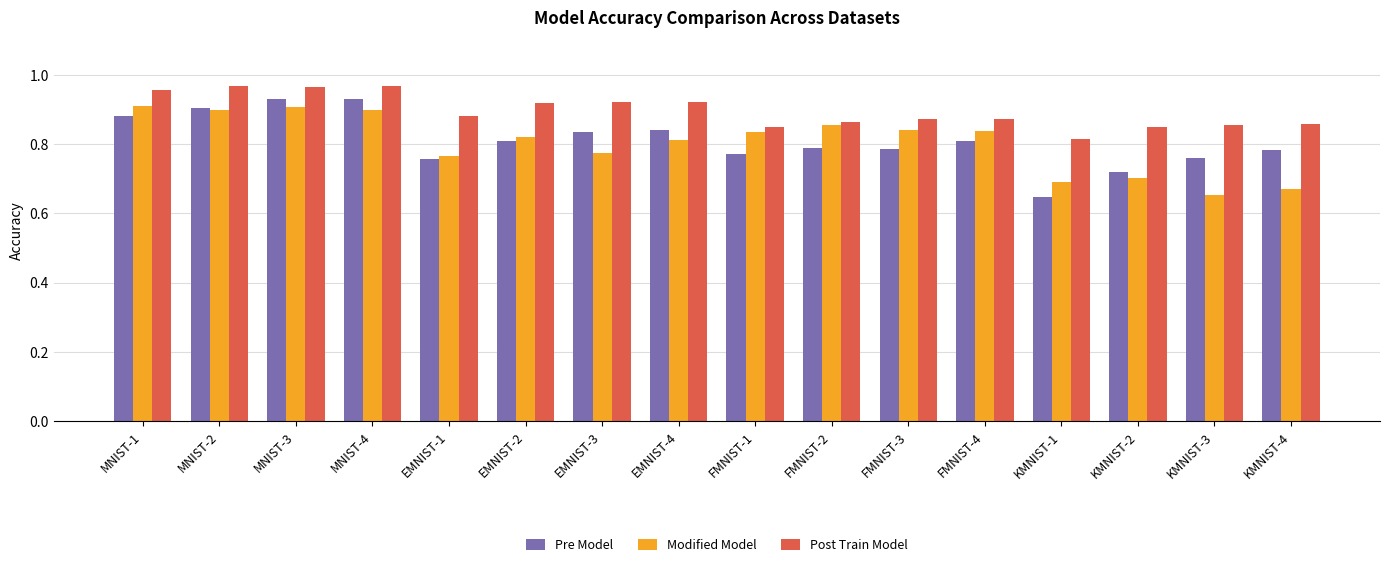

What is the total value across all series at KMNIST-2?

2.3